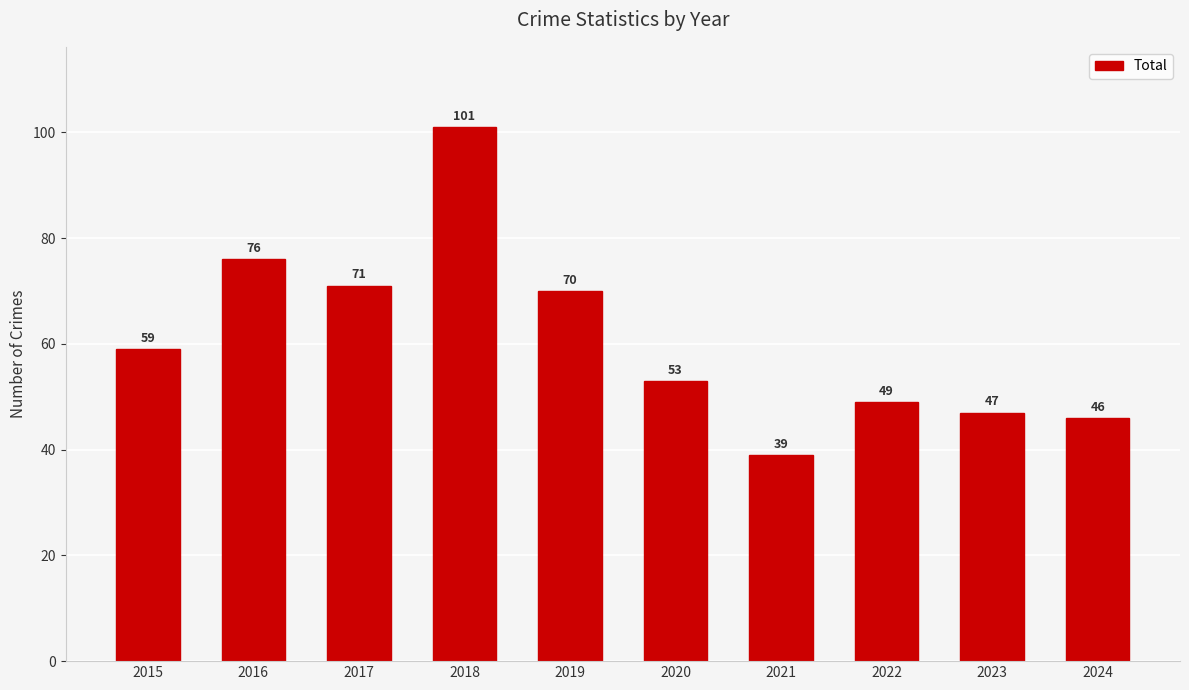

Which label corresponds to the smallest value in the chart?

2021